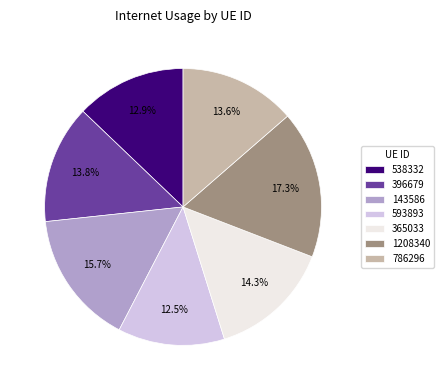

Between 1208340 and 365033, which is larger?

1208340